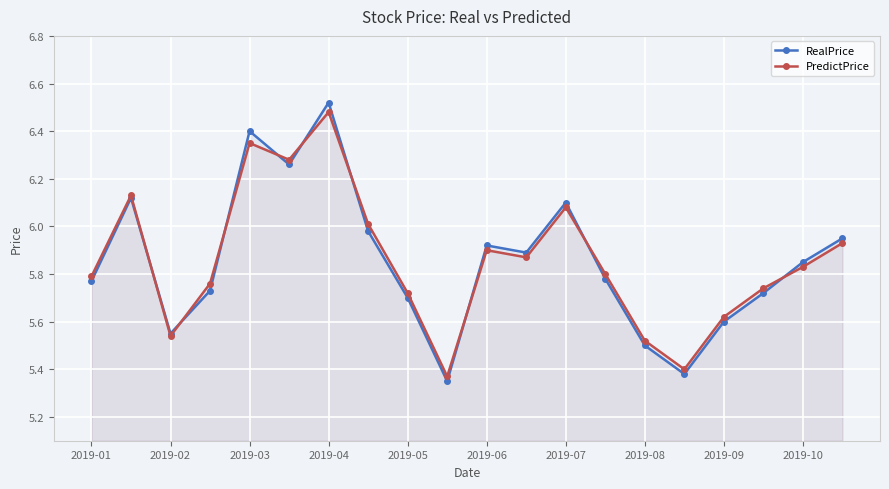

How many lines are shown in the chart?

2